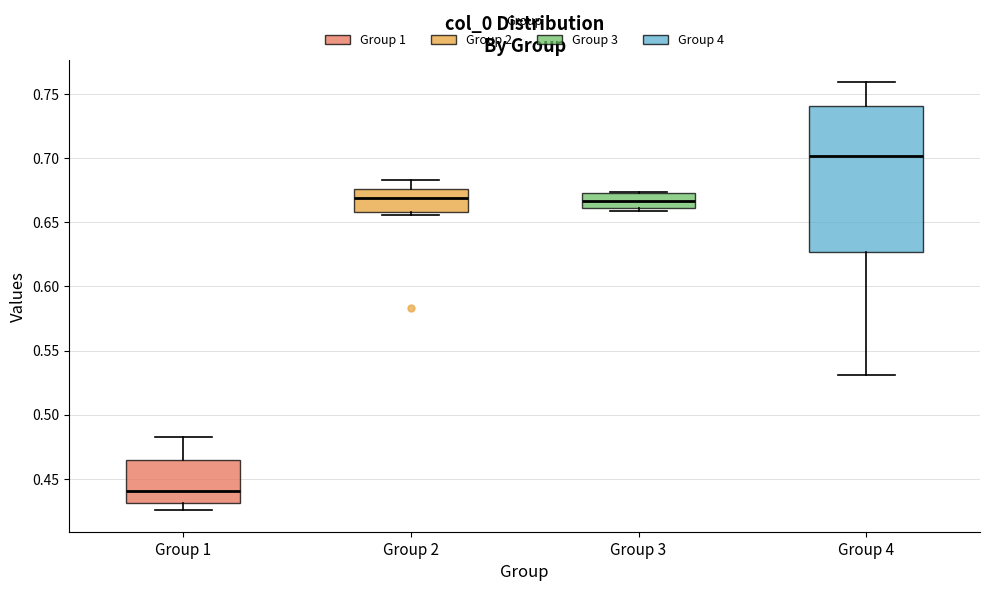

Reading left to right, transcribe this box plot: for each box, give where its median line is, the range the box spans, and where its two whiskers end, as read against the y-axis. The values are not printed on the chart, so give them approximately, as read against the axis.

Group 1: median 0.440, box 0.430 to 0.465, whiskers 0.425 to 0.480
Group 2: median 0.670, box 0.660 to 0.675, whiskers 0.655 to 0.685
Group 3: median 0.665, box 0.660 to 0.675, whiskers 0.660 (just below the box's lower edge) to 0.675
Group 4: median 0.700, box 0.625 to 0.740, whiskers 0.530 to 0.760